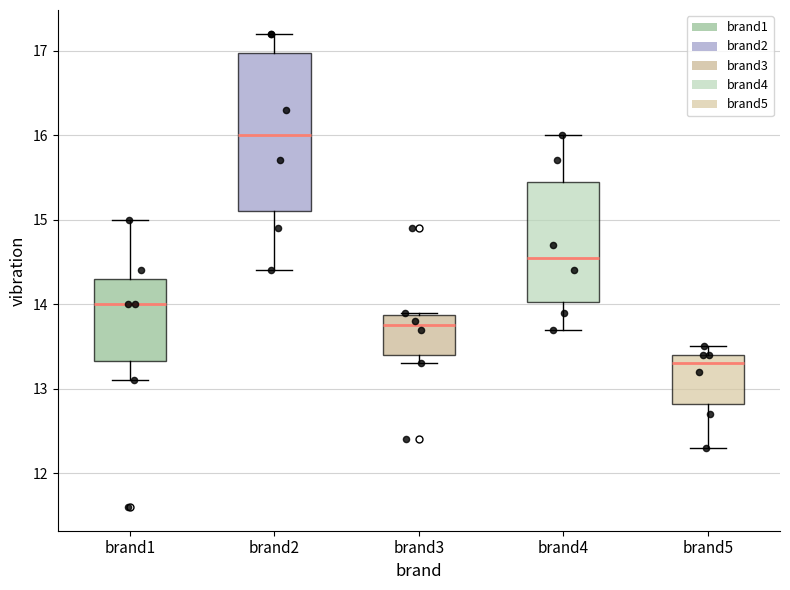

Reading left to right, transcribe this box plot: for each box, give where its median line is, the range the box spans, and where its two whiskers end, as read against the y-axis. The values are not printed on the chart, so give them approximately, as read against the axis.

brand1: median 14.0, box 13.3 to 14.3, whiskers 13.1 to 15.0
brand2: median 16.0, box 15.1 to 17.0, whiskers 14.4 to 17.2
brand3: median 13.8, box 13.4 to 13.9, whiskers 13.3 to 13.9
brand4: median 14.6, box 14.0 to 15.5, whiskers 13.7 to 16.0
brand5: median 13.3, box 12.8 to 13.4, whiskers 12.3 to 13.5